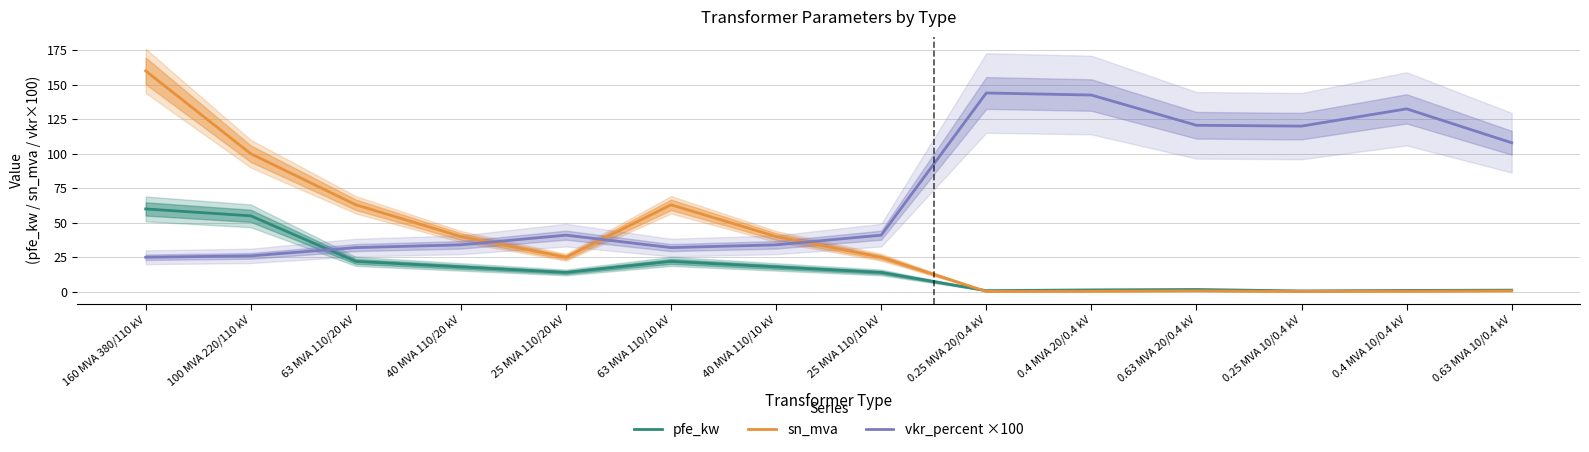

What is the sum of all vkr_percent ×100 values?

1032.5